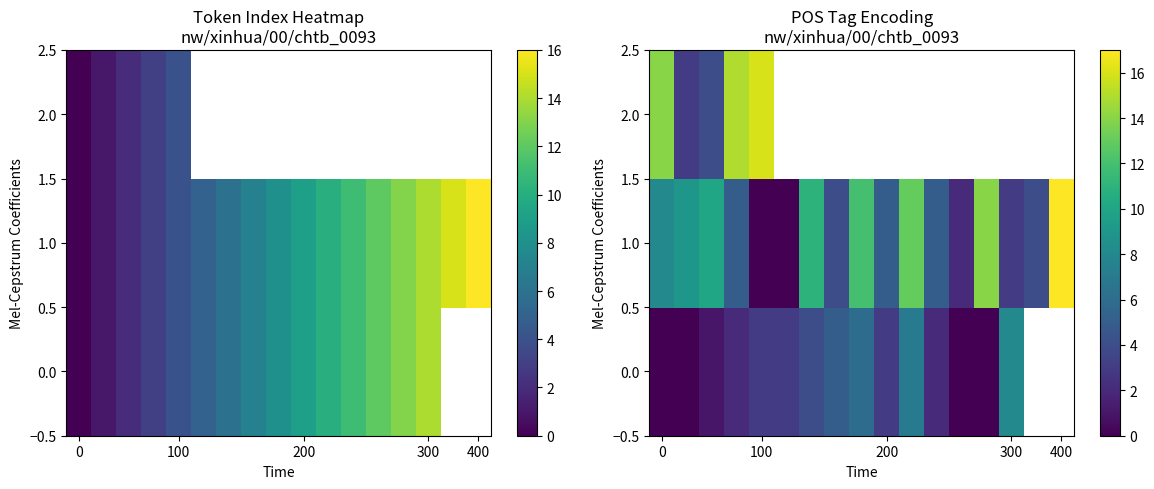

What is the difference between the maximum and minimum values in the 1.0 series?

17.0